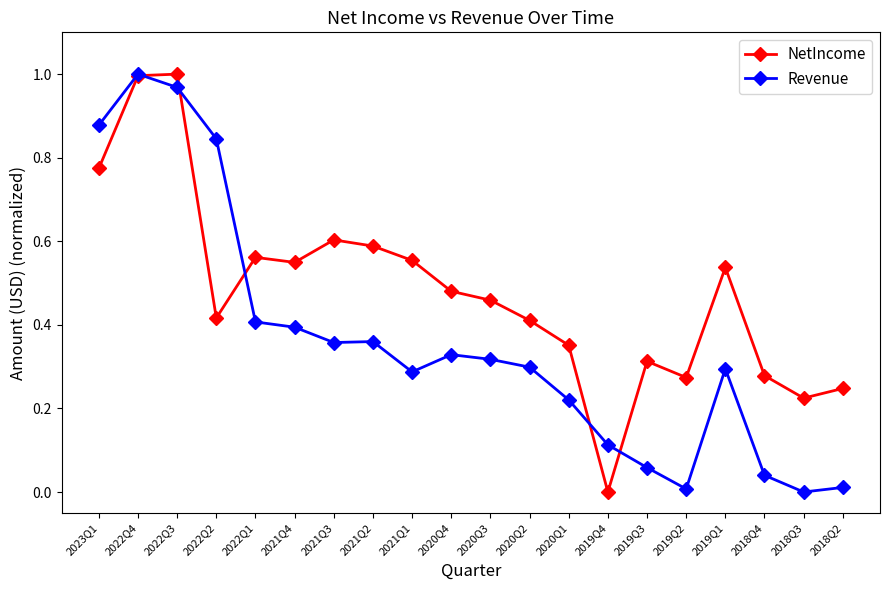

Rank the series at 2018Q3 from lowest to highest value.

Revenue, NetIncome